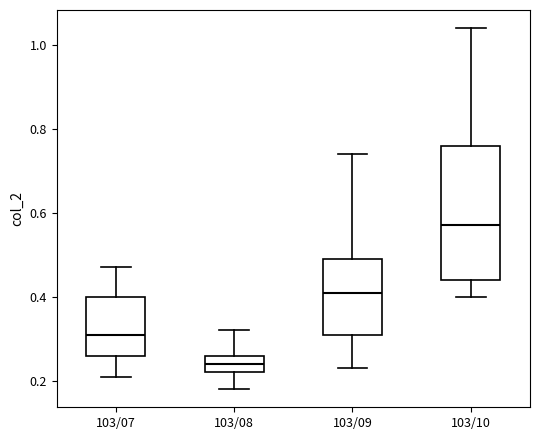

Reading left to right, transcribe this box plot: for each box, give where its median line is, the range the box spans, and where its two whiskers end, as read against the y-axis. The values are not printed on the chart, so give them approximately, as read against the axis.

103/07: median 0.32, box 0.26 to 0.40, whiskers 0.22 to 0.48
103/08: median 0.24, box 0.22 to 0.26, whiskers 0.18 to 0.32
103/09: median 0.42, box 0.32 to 0.50, whiskers 0.24 to 0.74
103/10: median 0.58, box 0.44 to 0.76, whiskers 0.40 to 1.04